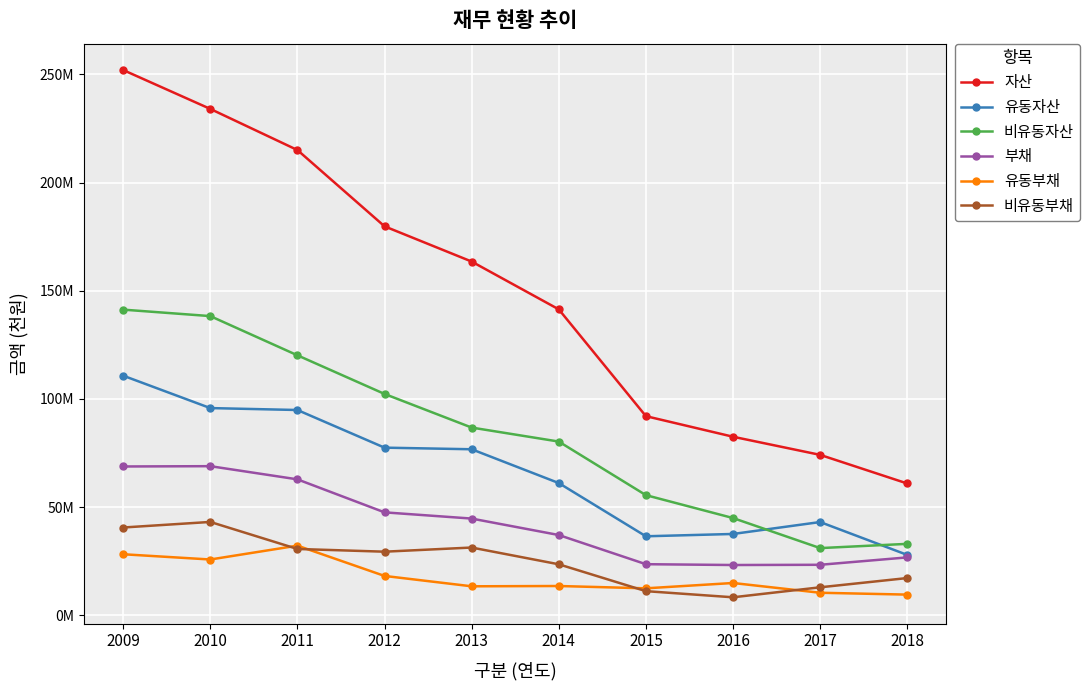

What are all the series names shown in the legend?

자산, 유동자산, 비유동자산, 부채, 유동부채, 비유동부채